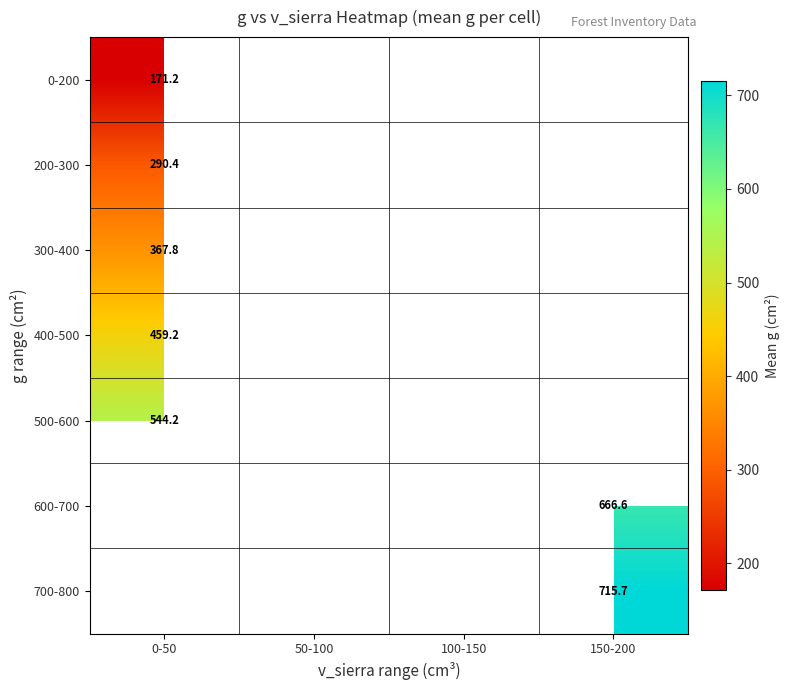

At how many categories does at least one series exceed 544?

2